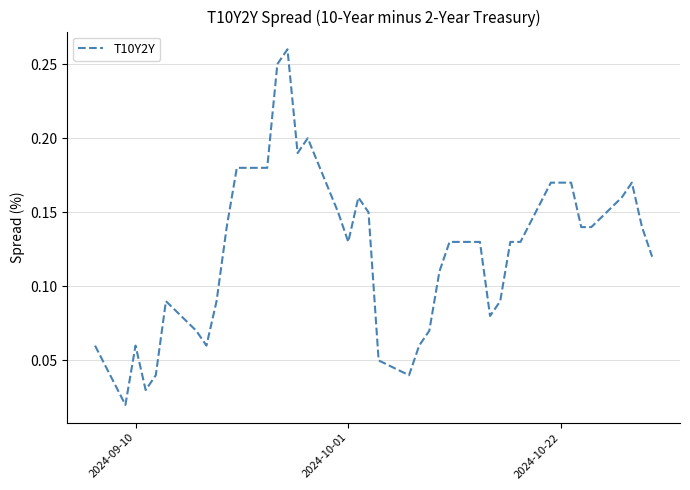

The value at 2024-10-22 is 0.3. True or false?

False